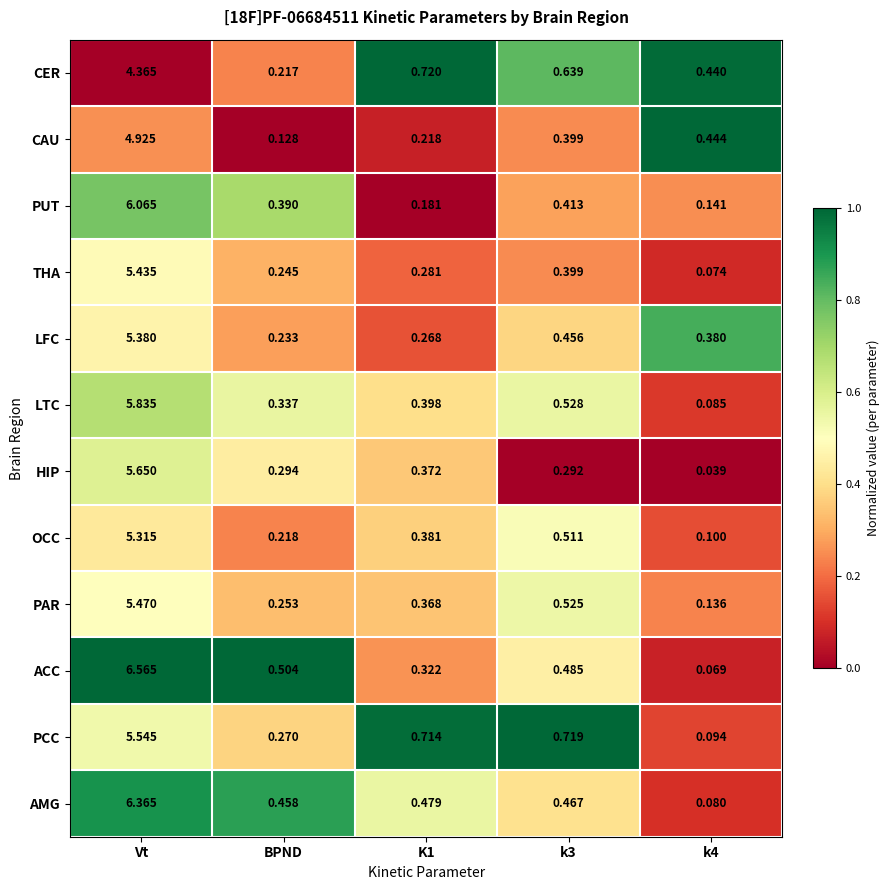

Which category has the highest value in the ACC series?

Vt